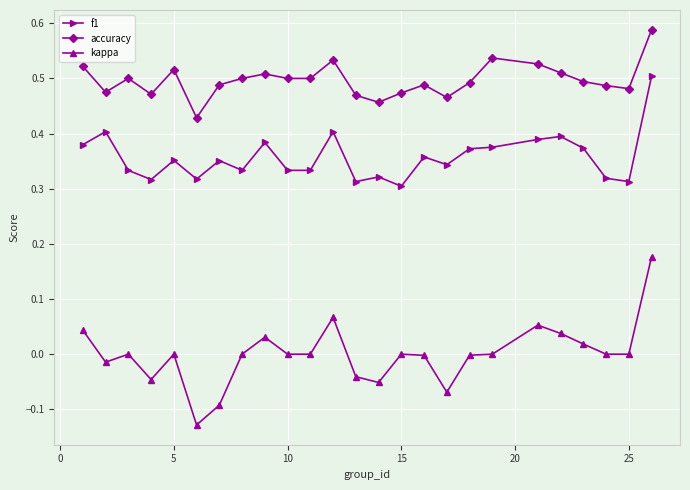

Rank the series by their average value, from lowest to highest.

kappa, f1, accuracy